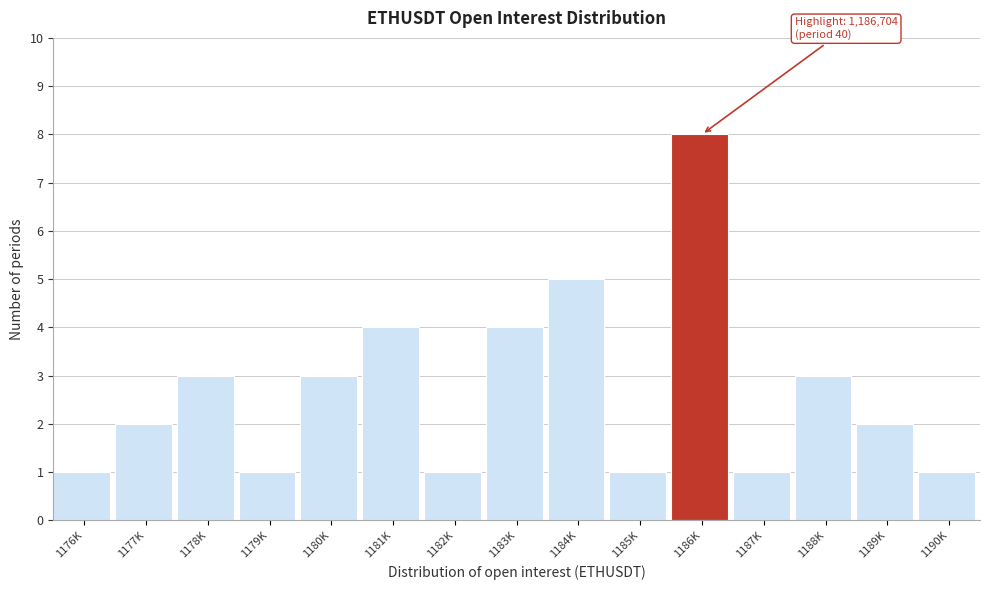

Reading right to left, transcribe all the data shown in this chart.

1	2	3	1	8	1	5	4	1	4	3	1	3	2	1